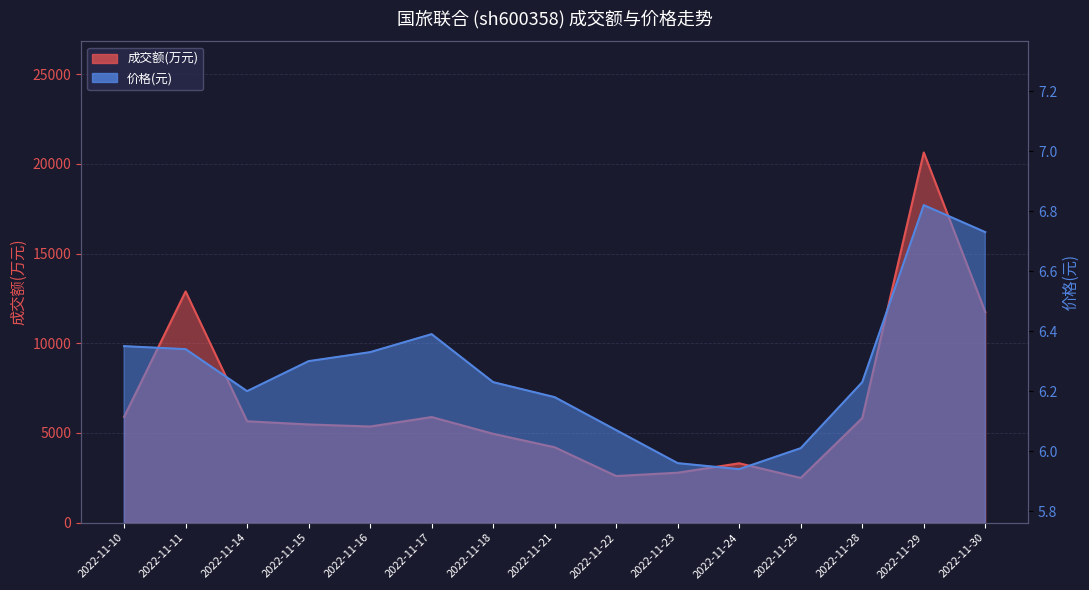

True or false: 成交额(万元) has a value of 5887.0 at 2022-11-17.

True